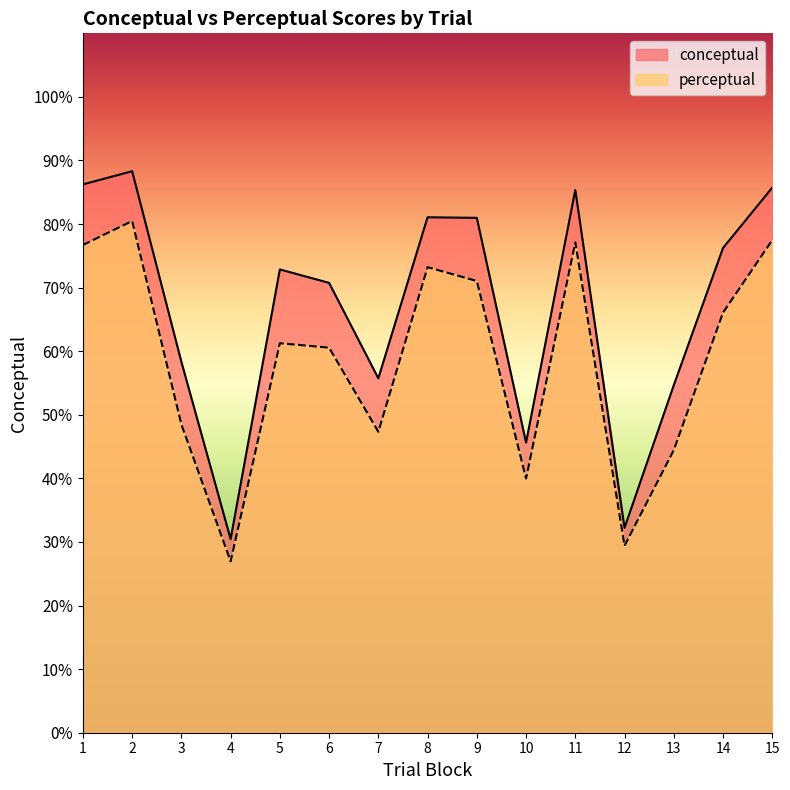

At which label does perceptual first exceed 61?

1